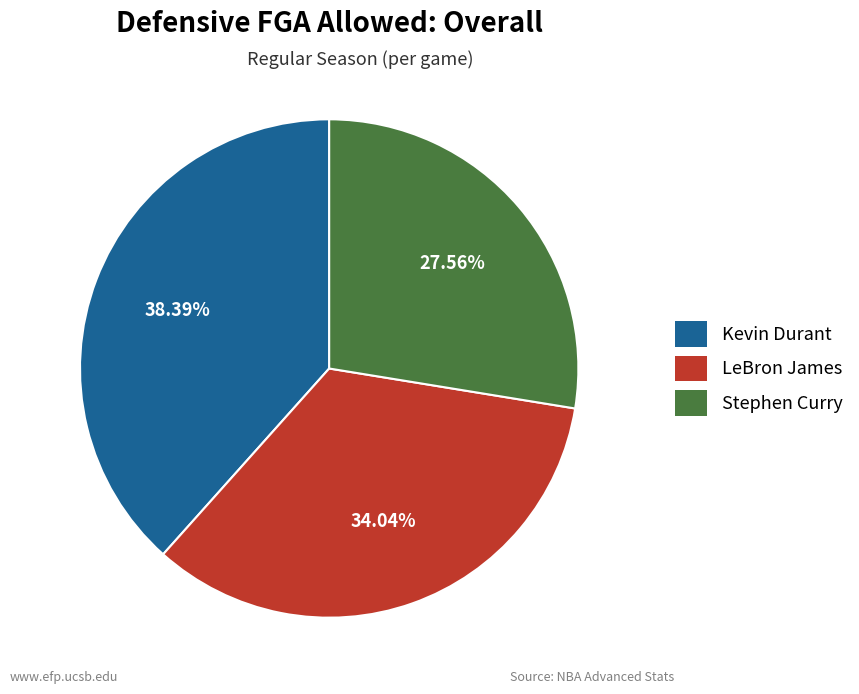

Between Stephen Curry and LeBron James, which is larger?

LeBron James